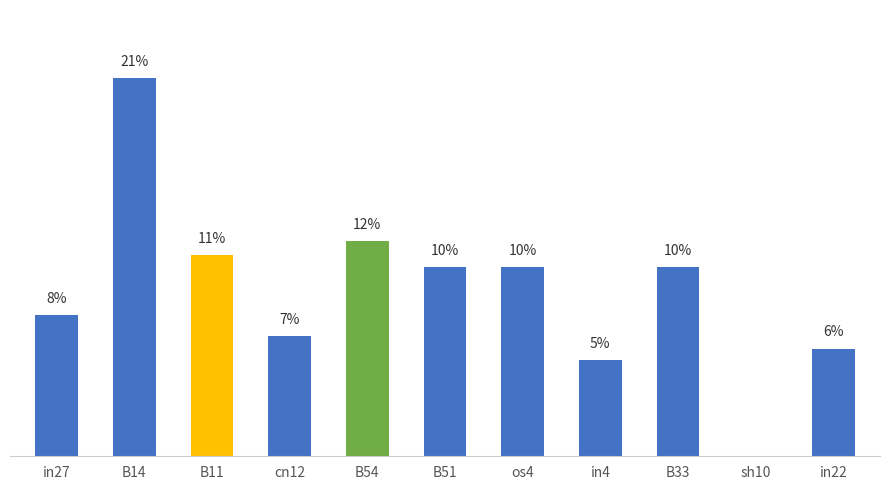

Reading left to right, transcribe all the data shown in this chart.

in27=7.7	B14=20.7	B11=11.0	cn12=6.6	B54=11.8	B51=10.3	os4=10.3	in4=5.3	B33=10.3	sh10=0.0	in22=5.9